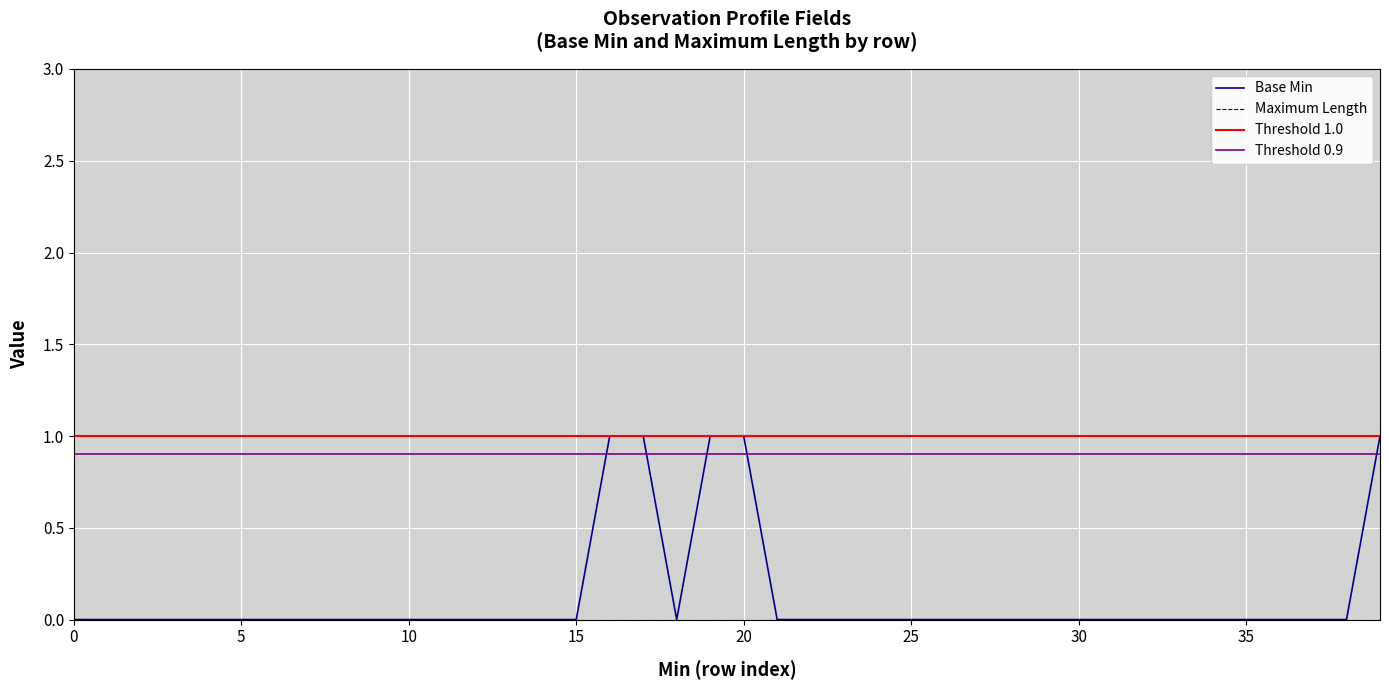

How many values are between 0 and 1?

40